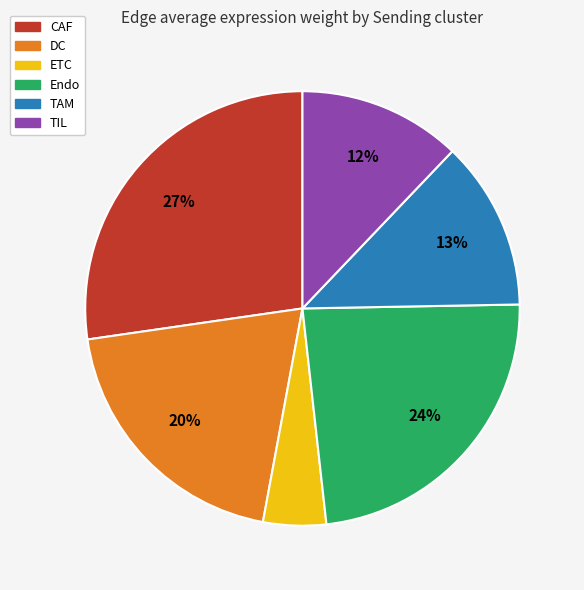

Does any single category account for the majority?

No